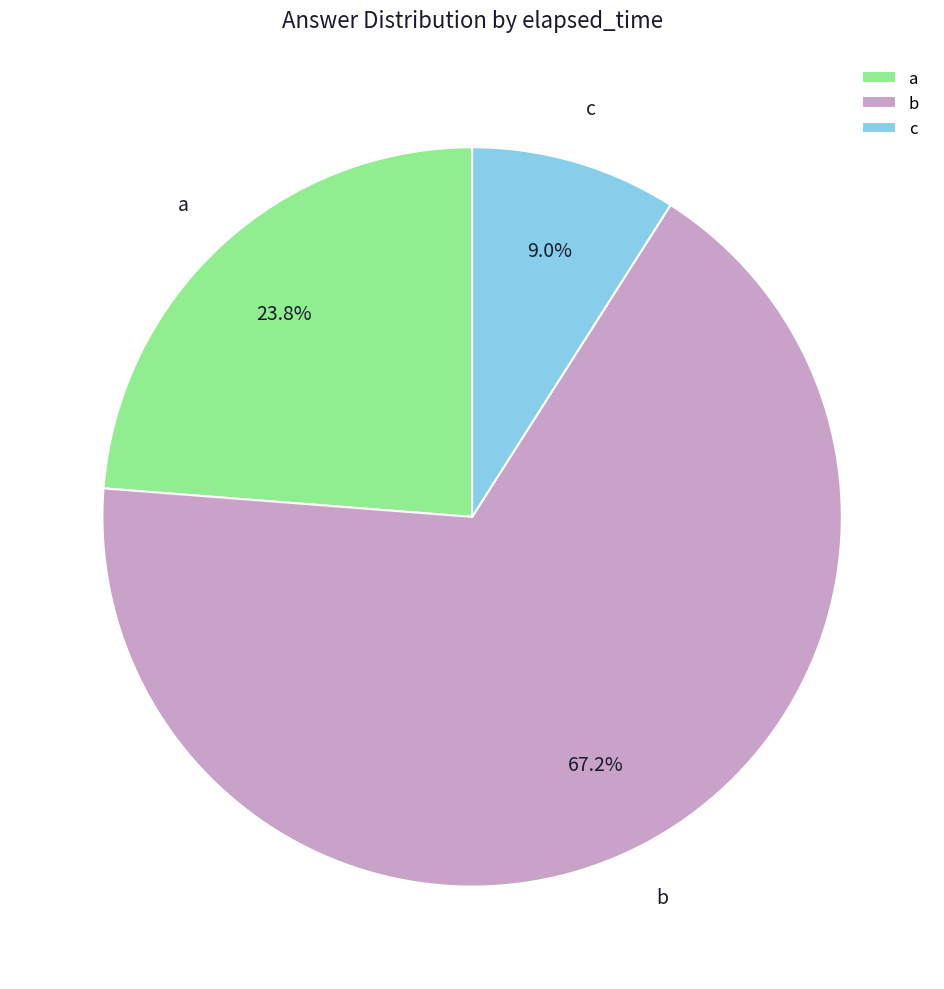

What portion of the pie excludes b?

32.8%